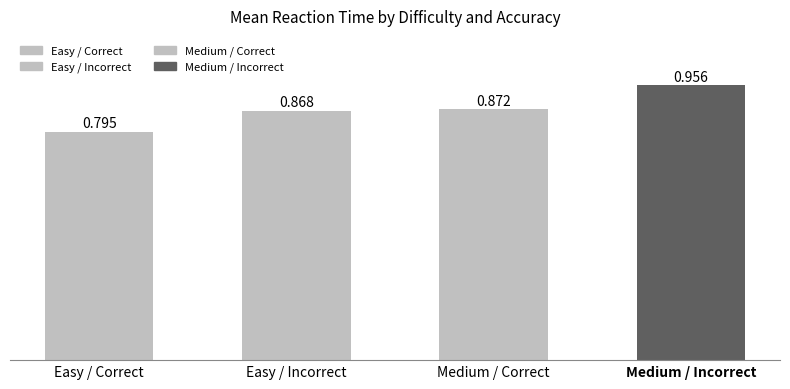

Which category has the highest value across all series?

Medium / Incorrect